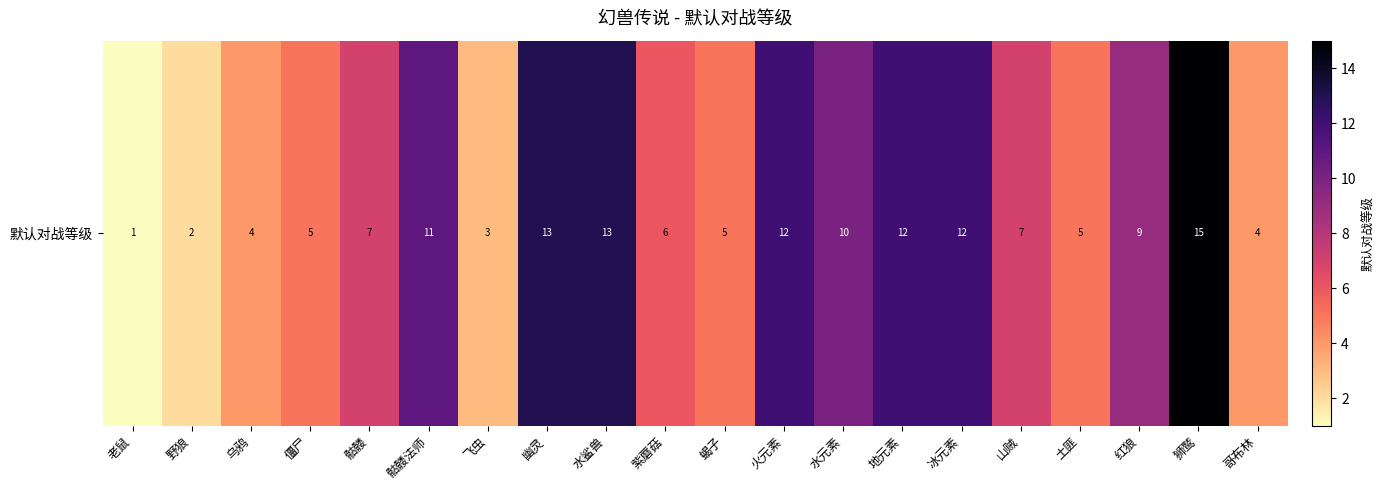

Is it true that the value at 骷髅 is 7?

True